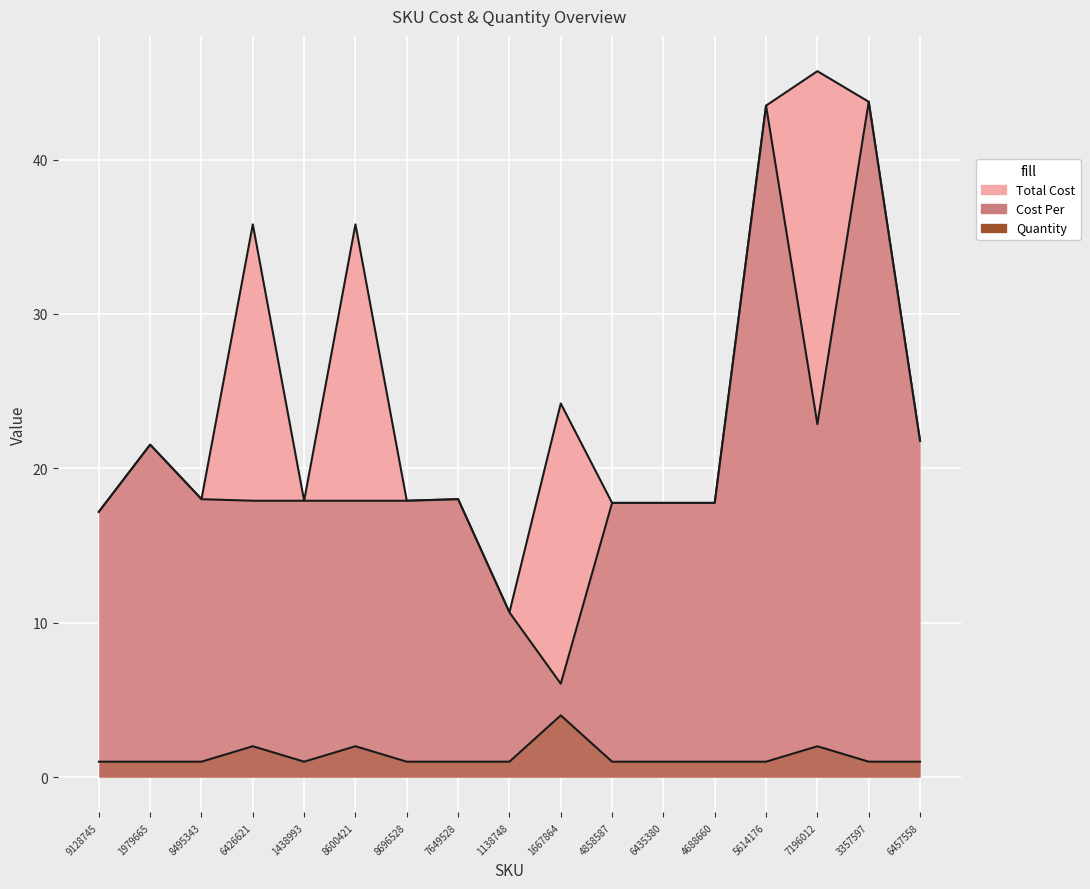

What is the sum of the Total Cost values at 4688660 and 6457558?

39.5